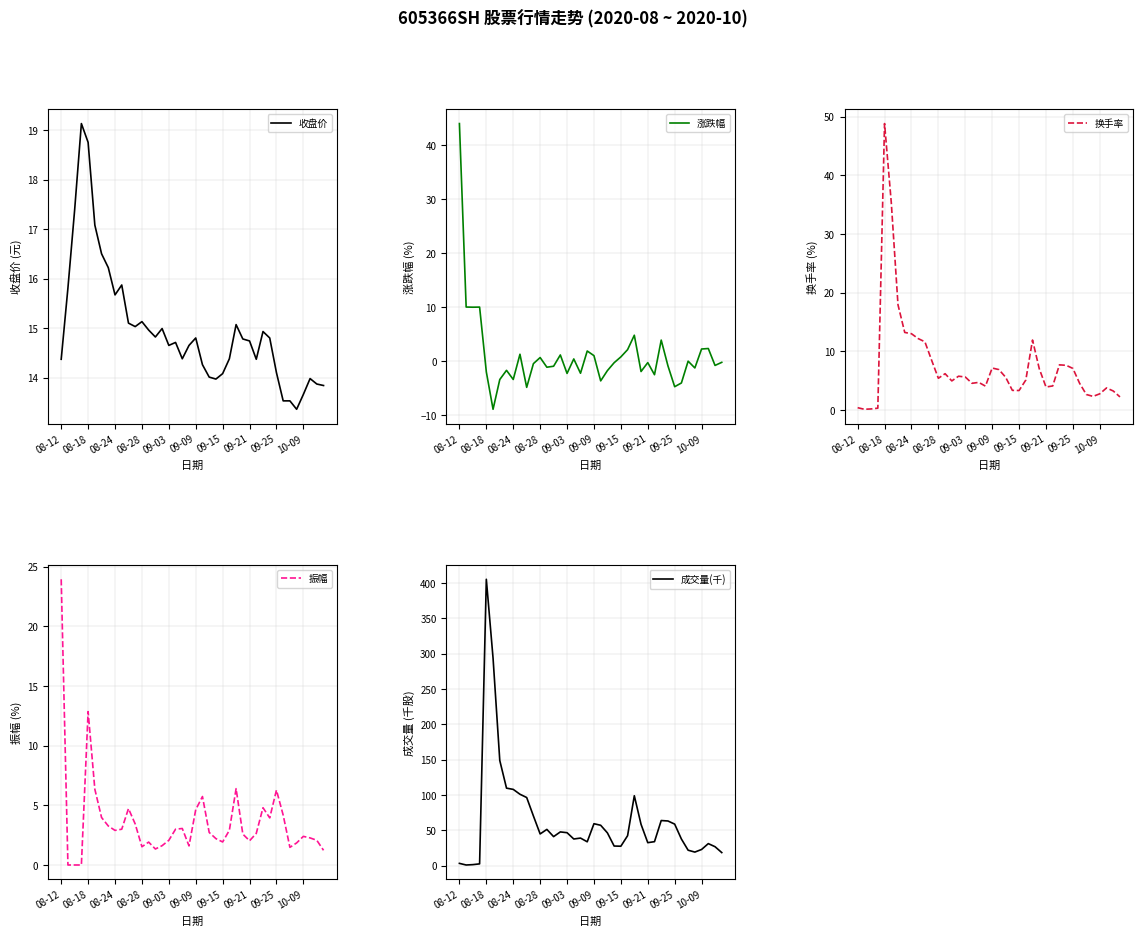

The 收盘价 series shows 15.1 at 08-28. True or false?

True